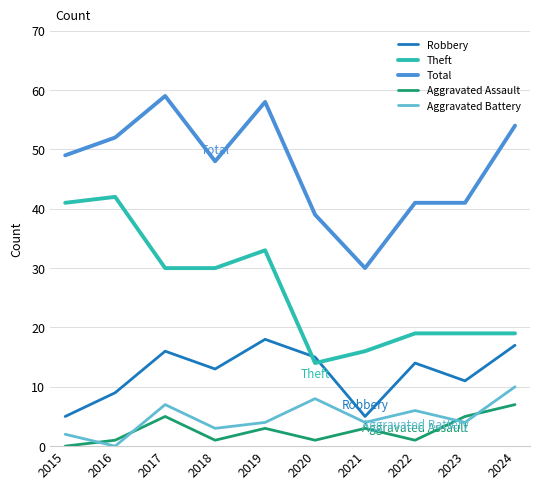

What are all the series names shown in the legend?

Robbery, Theft, Total, Aggravated Assault, Aggravated Battery